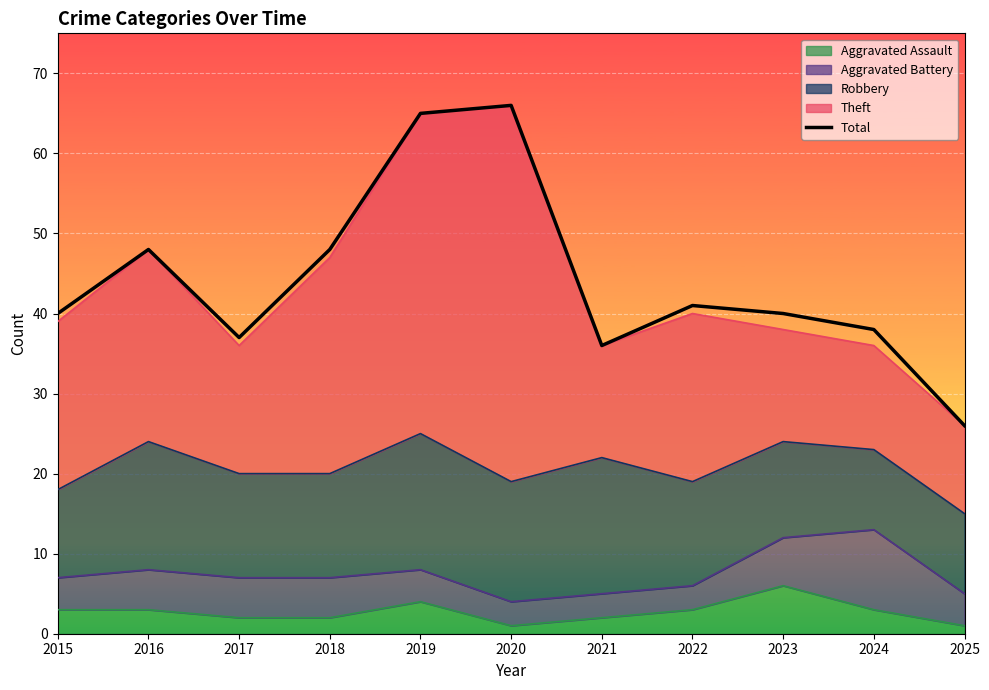

True or false: the data shows 19 at 2024.

False